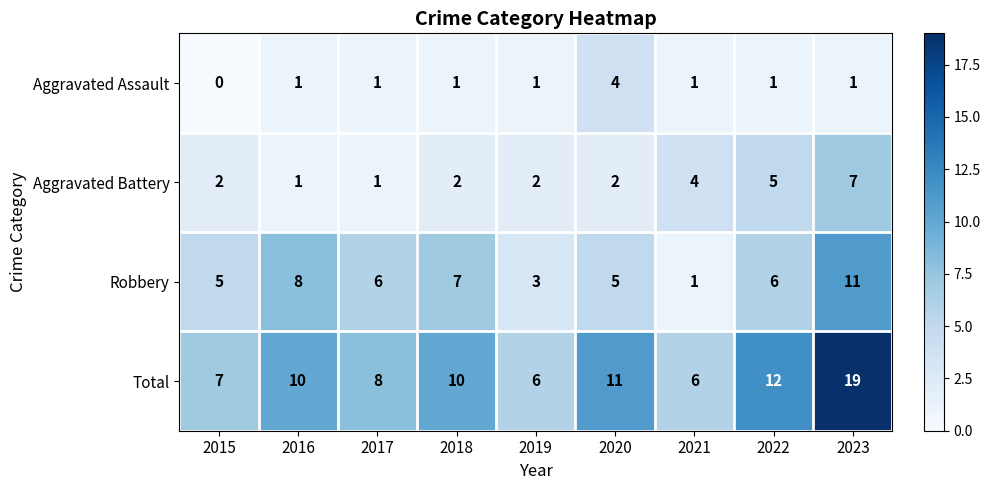

How many distinct data groups are displayed?

4